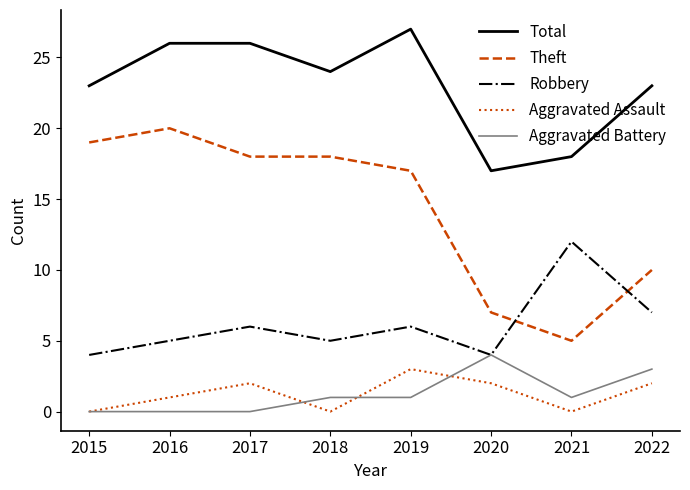

Reading left to right, what are all the values shown in this chart?

Total: 23	26	26	24	27	17	18	23
Theft: 19	20	18	18	17	7	5	10
Robbery: 4	5	6	5	6	4	12	7
Aggravated Assault: 0	1	2	0	3	2	0	2
Aggravated Battery: 0	0	0	1	1	4	1	3